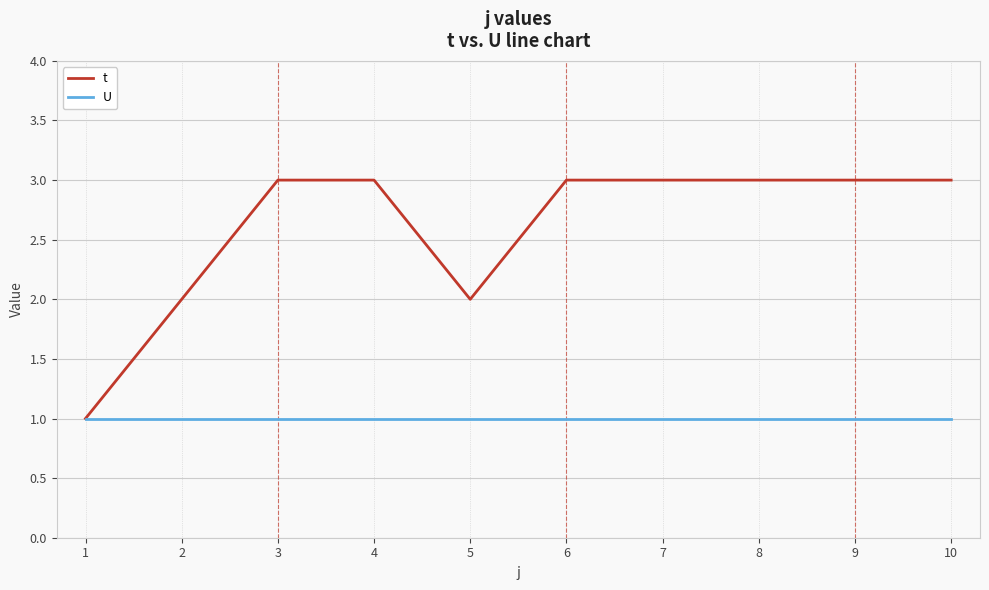

How many categories are shown in the chart?

10